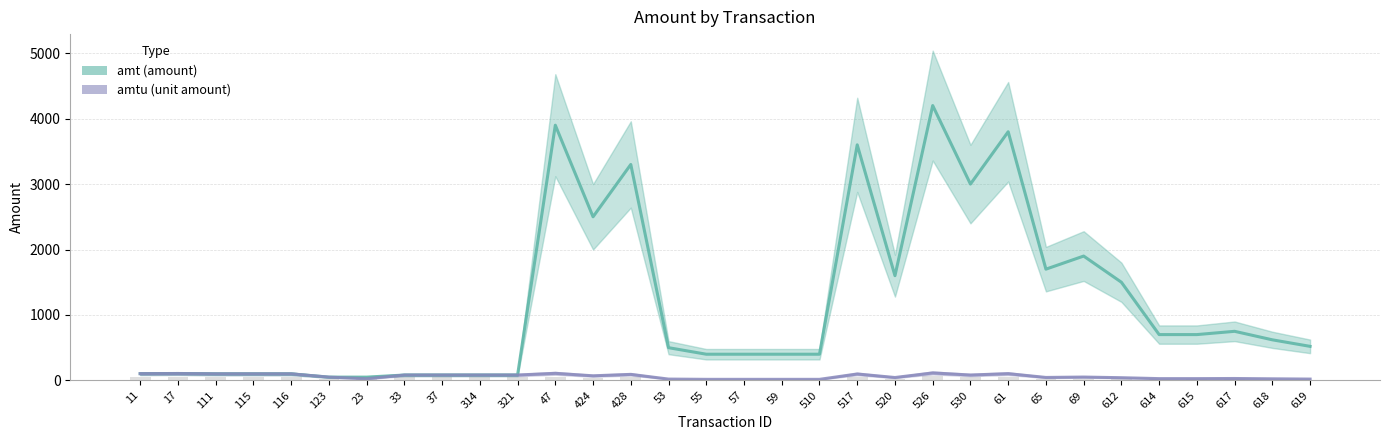

What is the value of the amtu bar at the 31st from the left?

24